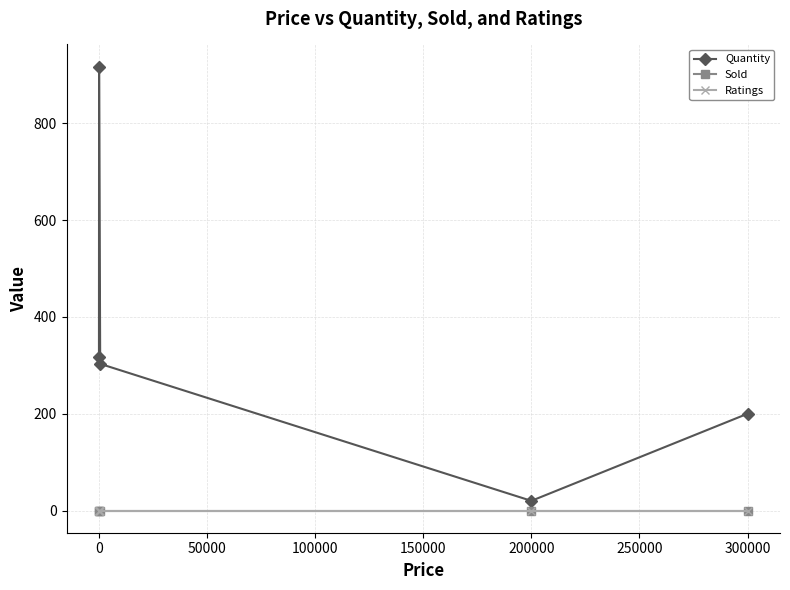

Is this an area chart (filled region under the line)?

No